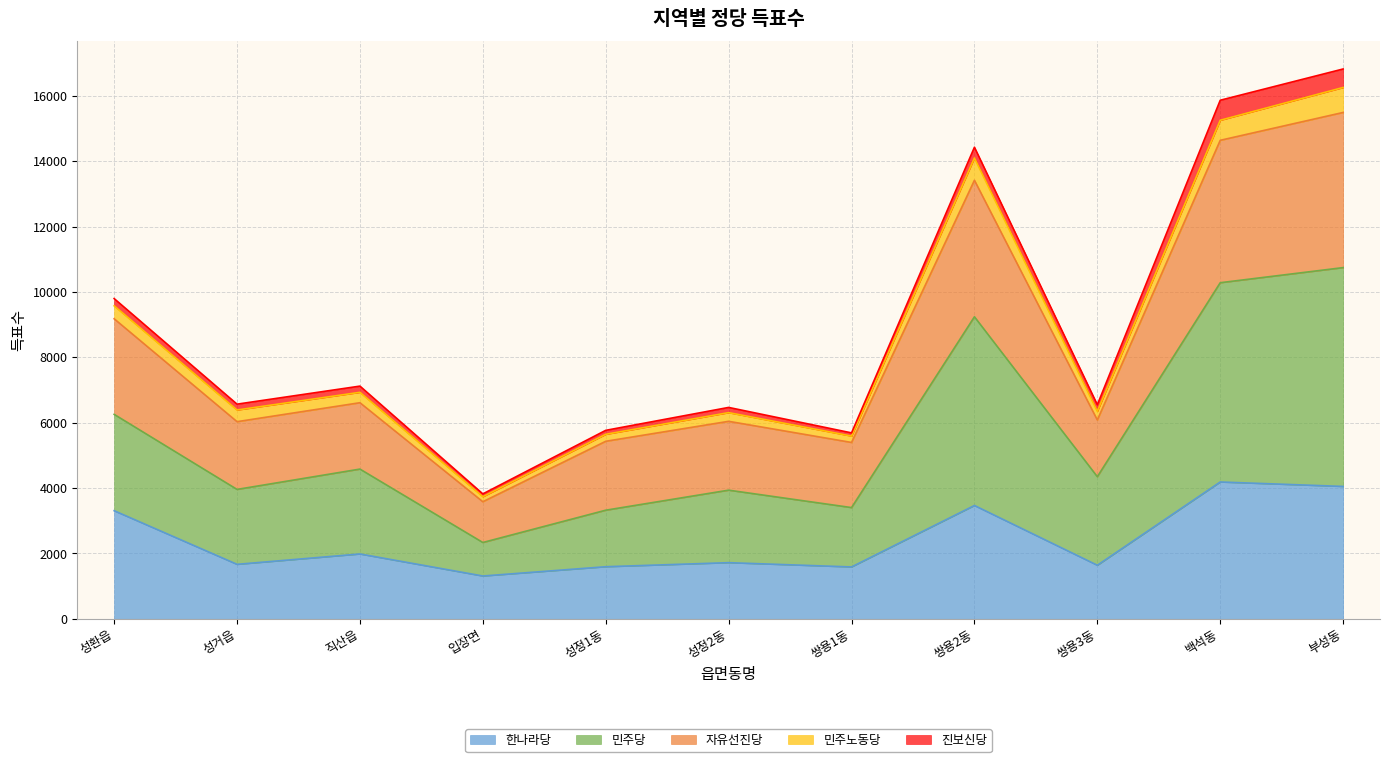

The value of 자유선진당 at 쌍용2동 is 7364. True or false?

False